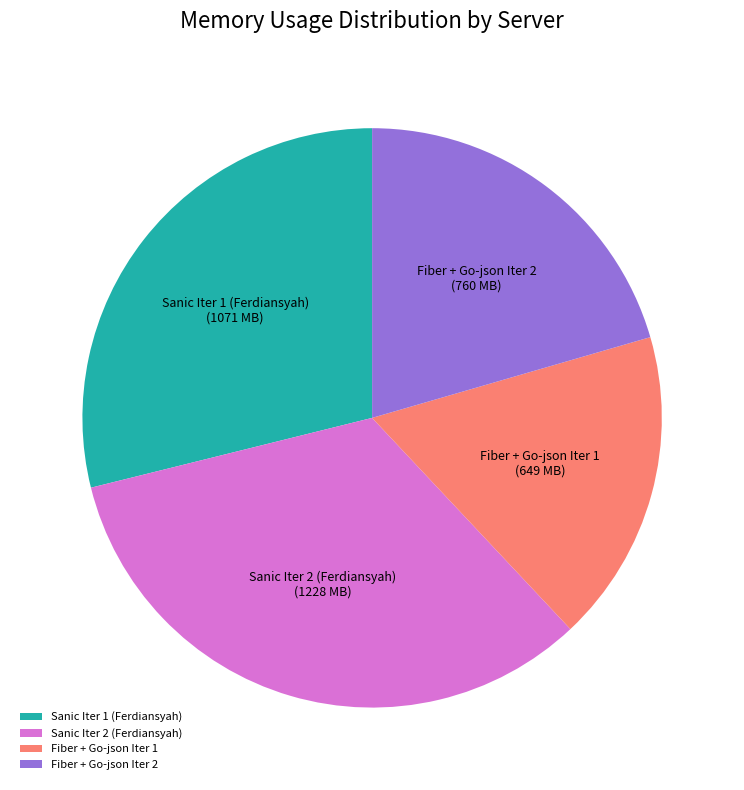

True or false: Fiber + Go-json Iter 1 accounts for 32% of the total.

False